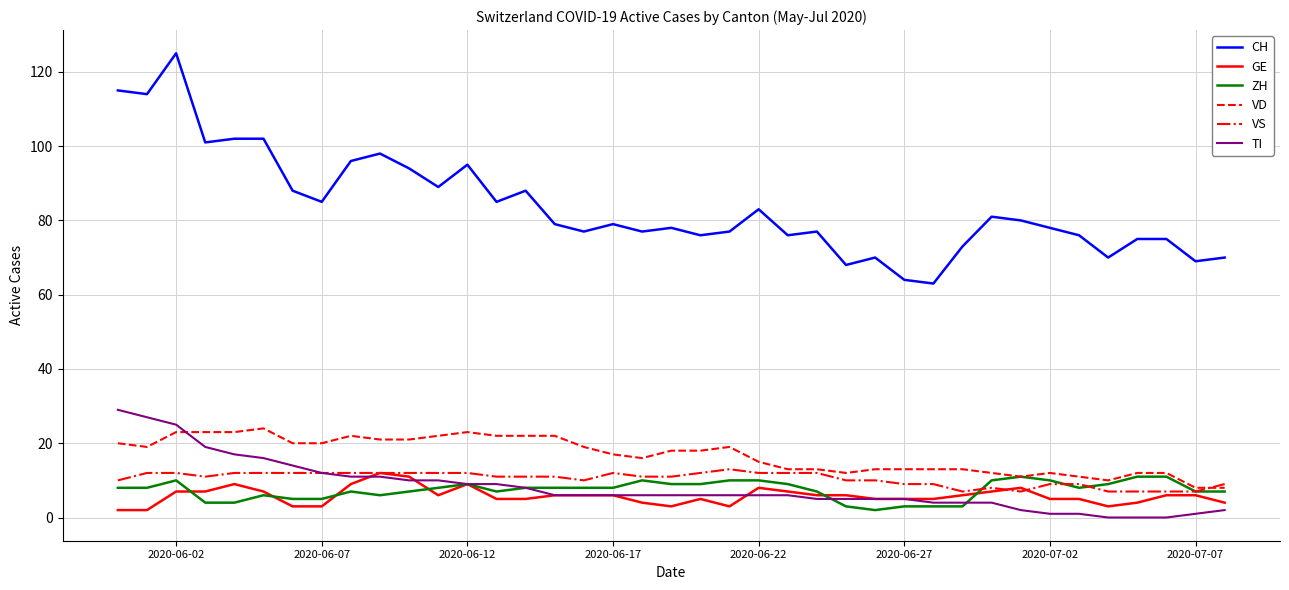

Which series has the largest range (max minus min)?

CH